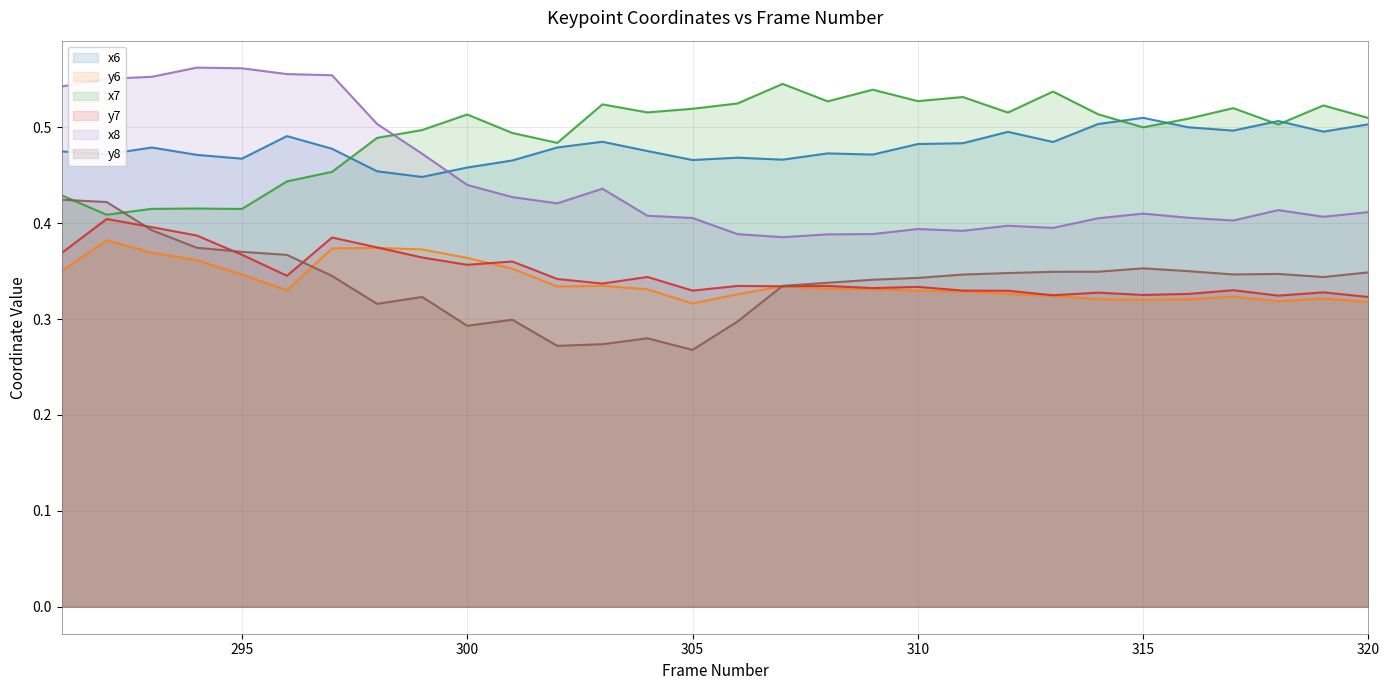

What is the difference between the maximum and minimum values in the x7 (line) series?

0.1